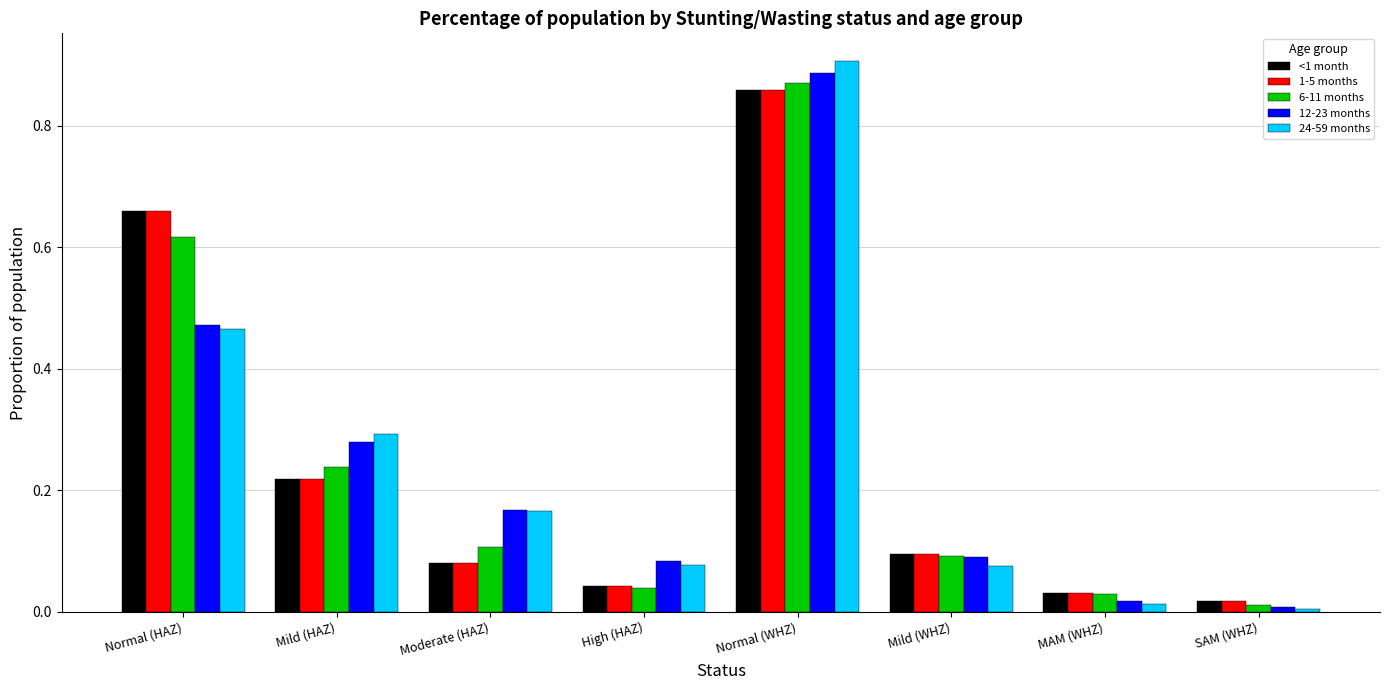

What is the difference between the maximum and minimum values in the 1-5 months series?

0.8